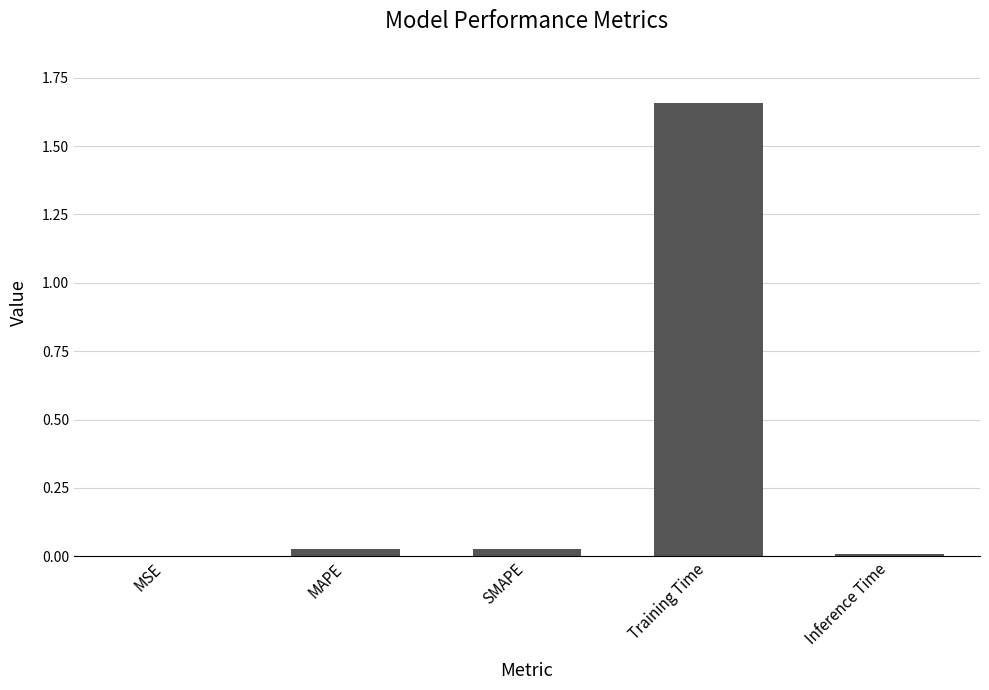

Which has a higher value, SMAPE or MSE?

SMAPE